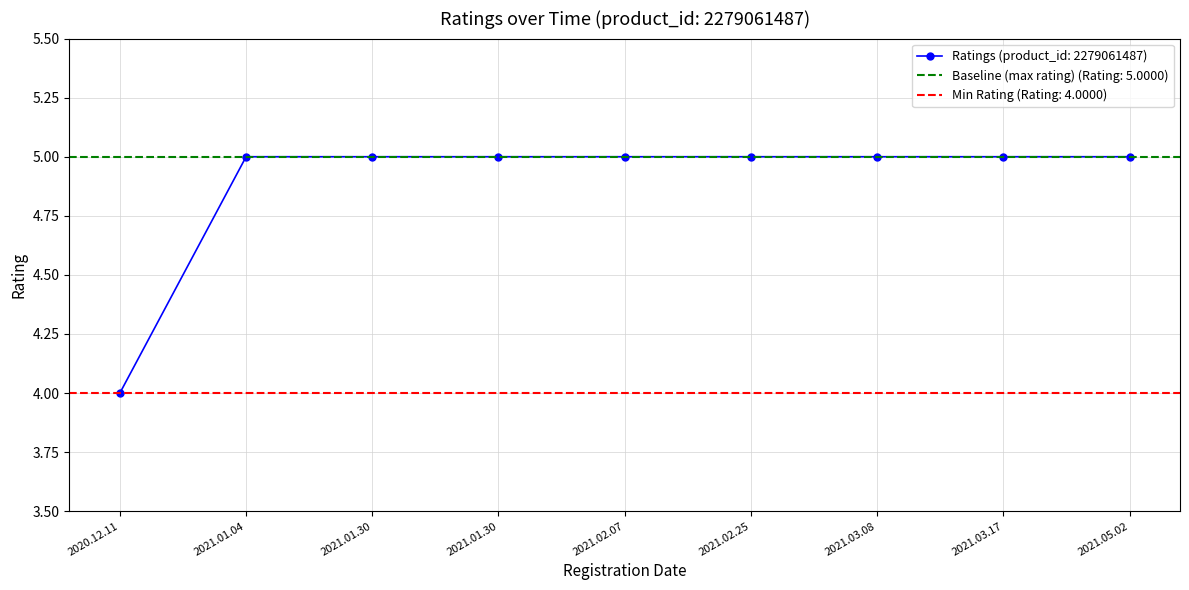

What is the maximum value shown in the chart?

5